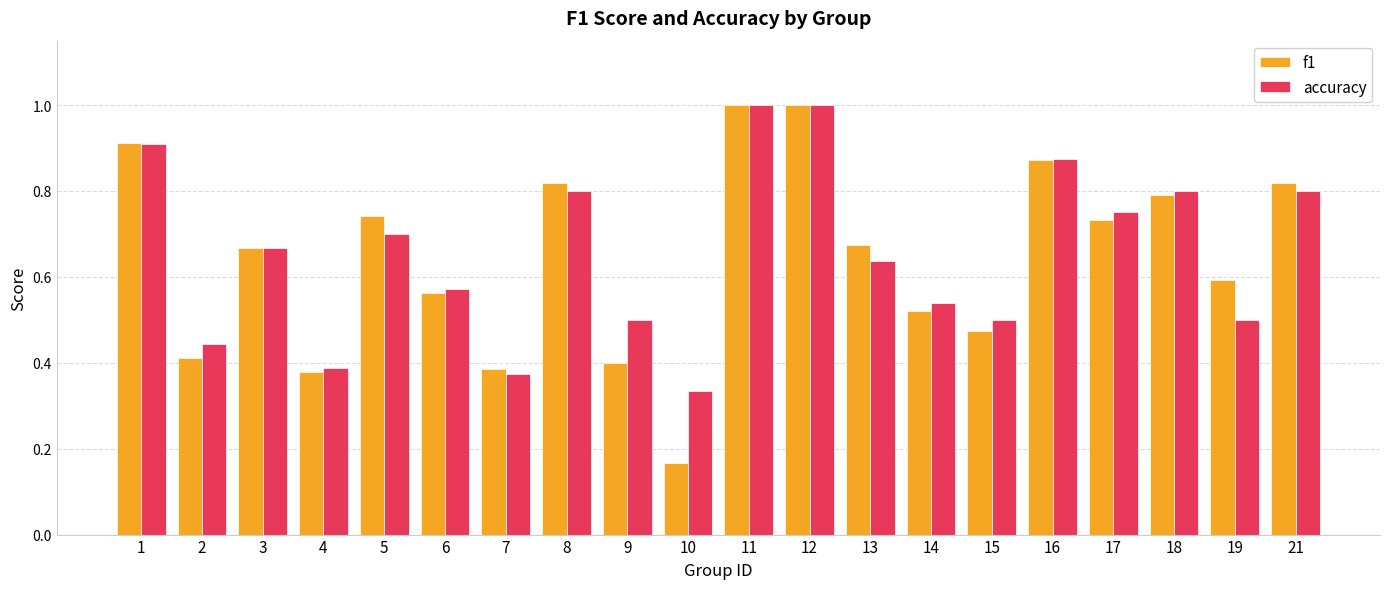

What are all the series names shown in the legend?

f1, accuracy